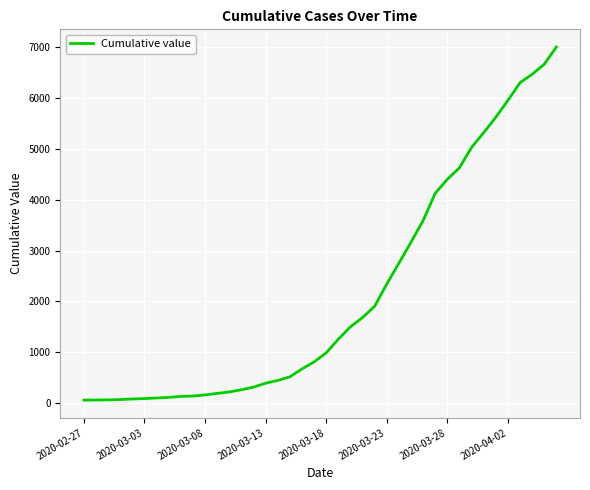

What is the greatest value displayed?

6994